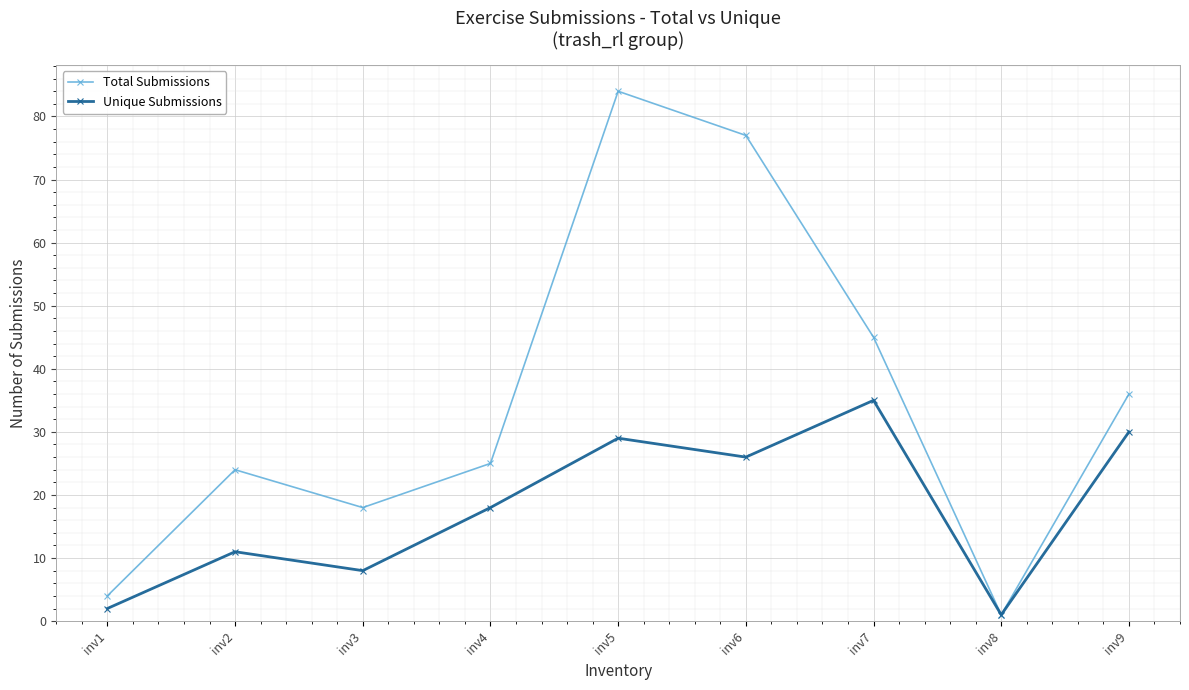

Which series has the largest range (max minus min)?

Total Submissions